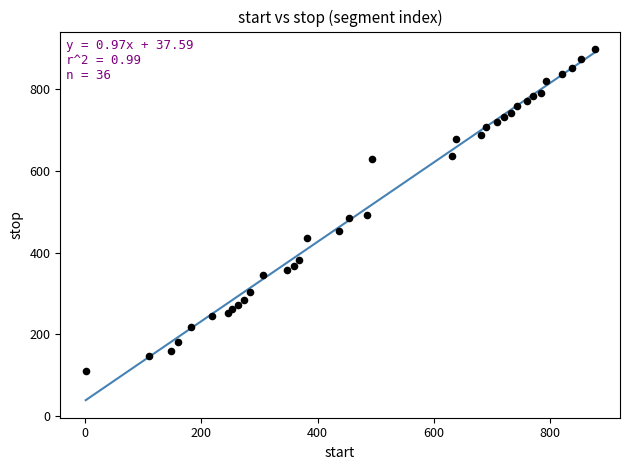

What is the range of Y values (max minus min)?

789